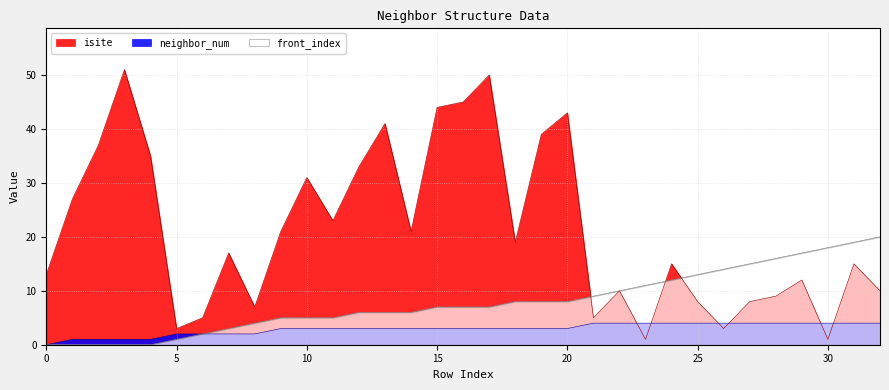

What is the difference between the second highest and second lowest values in the isite series?

49